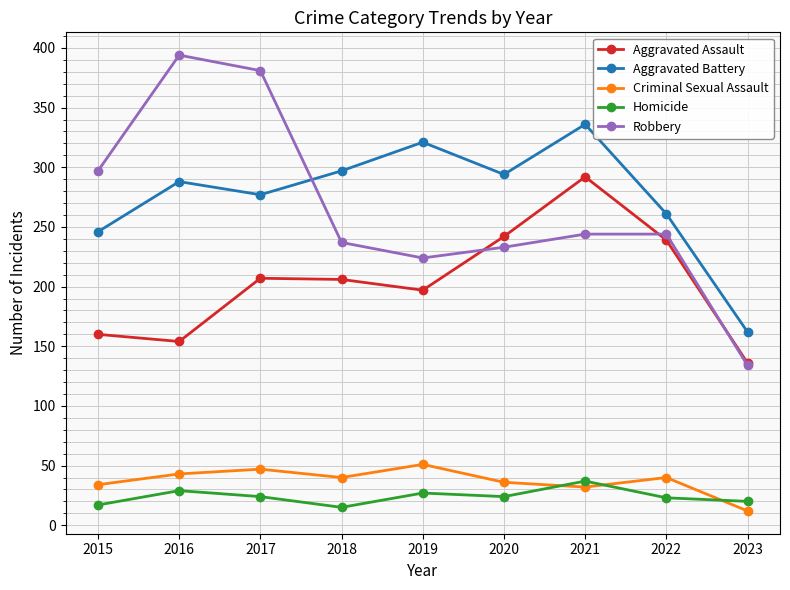

Count the number of data series in this chart.

5